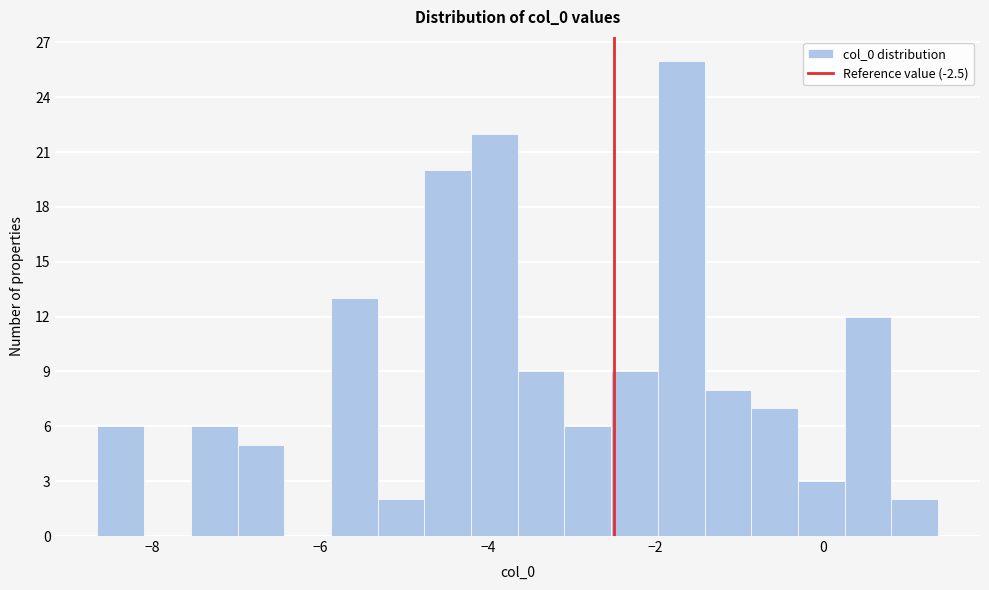

Read against the x-axis, roughly where is the centre of the tallest bar?

-1.6